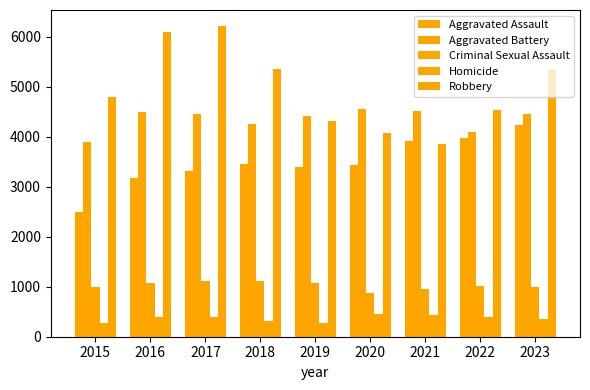

How many values in the Robbery series are below 4803?

4